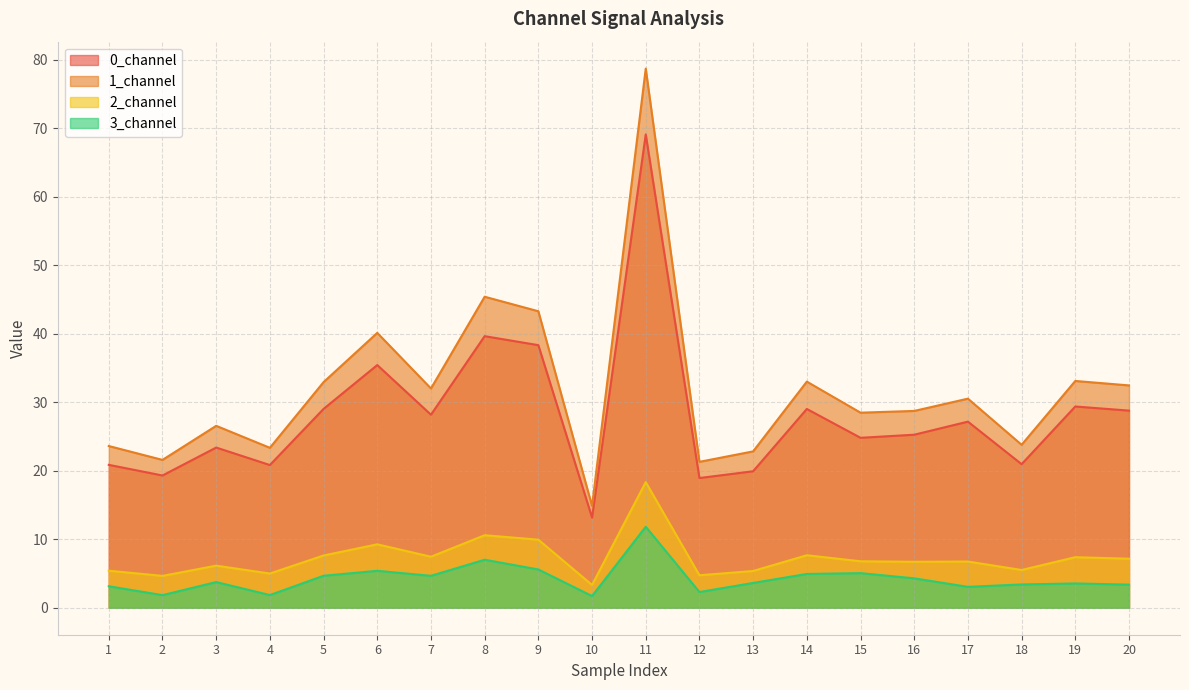

Does the chart display data point markers on the line(s)?

No